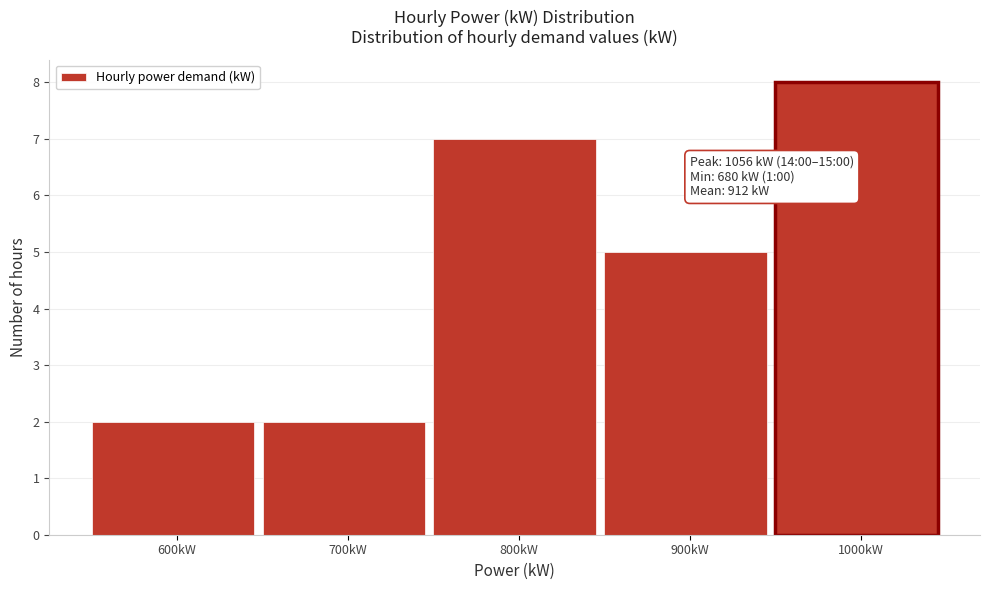

Reading left to right, list all the values displayed in this chart.

600kW=2	700kW=2	800kW=7	900kW=5	1000kW=8